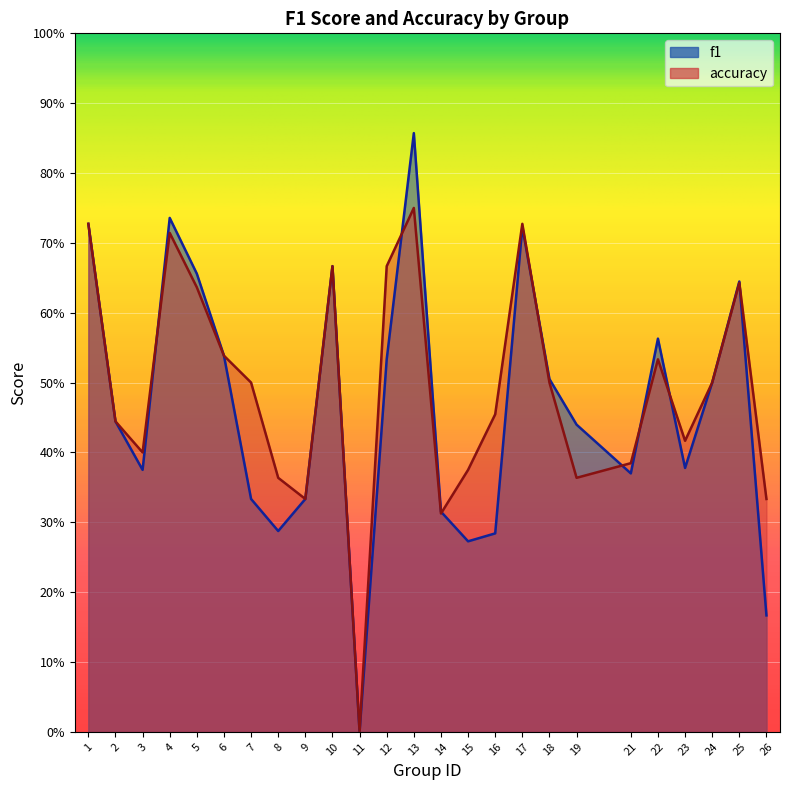

What is the sum of the f1 values at 16 and 10?

1.0